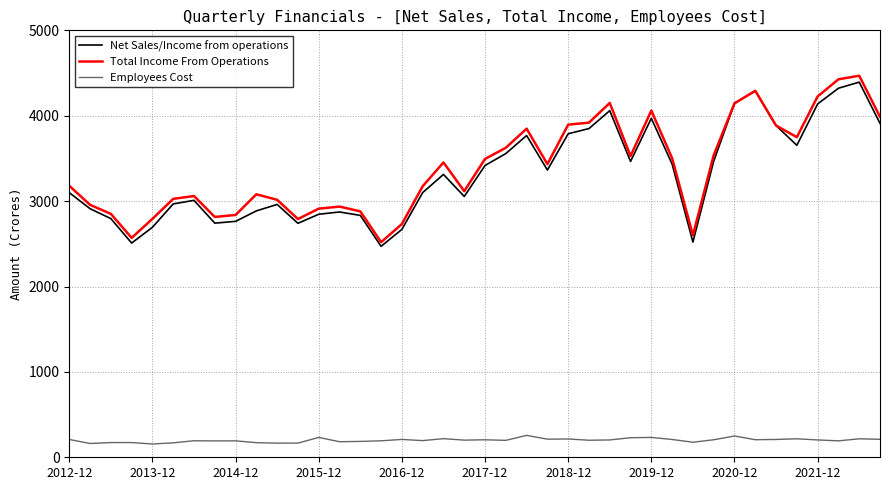

True or false: Employees Cost and Total Income From Operations intersect in this chart.

False